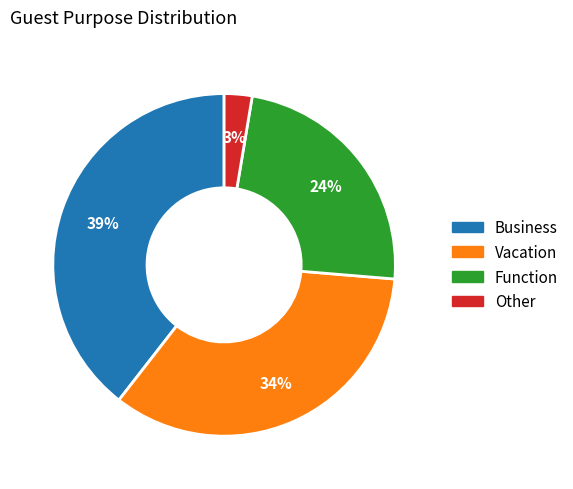

Is the sum of Business and Other greater than half?

No